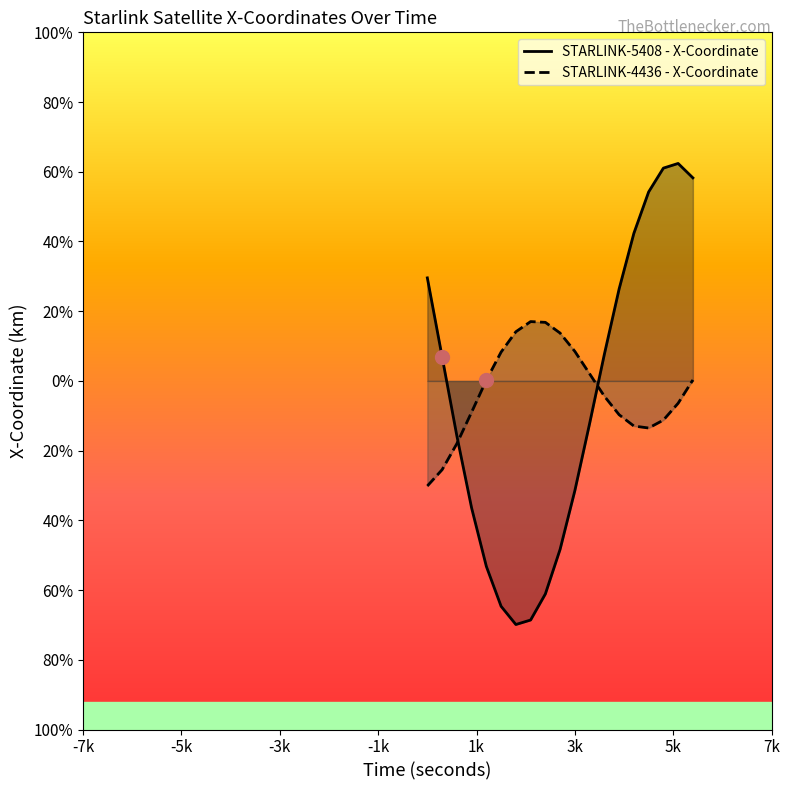

Reading left to right, what are all the values shown in this chart?

STARLINK-5408 - X-Coordinate: 2069.3	486.9	-1102.3	-2549.6	-3724.4	-4525.8	-4891.4	-4801.2	-4277.7	-3381.0	-2202.6	-855.5	535.9	1847.1	2964.5	3794.9	4273.3	4367.1	4077.9
STARLINK-4436 - X-Coordinate: -2109.1	-1783.1	-1260.0	-627.8	16.3	579.7	987.4	1191.4	1176.4	960.8	592.9	143.1	-307.2	-678.6	-905.4	-945.4	-786.4	-448.2	19.9